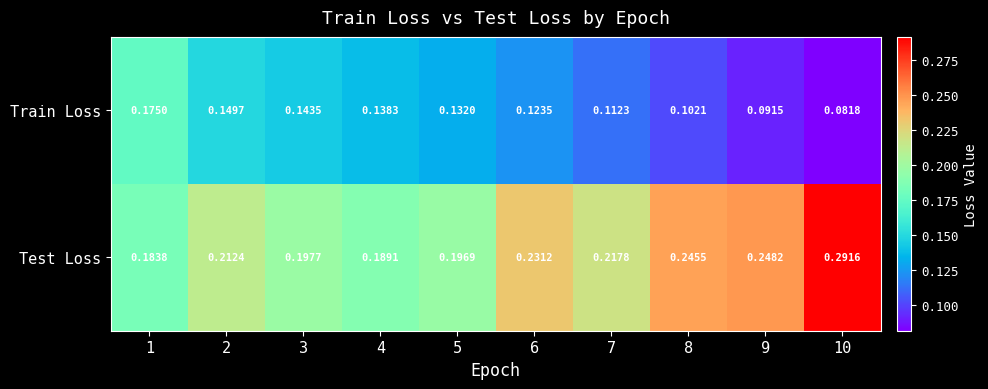

Which series has the largest total across all categories?

Test Loss